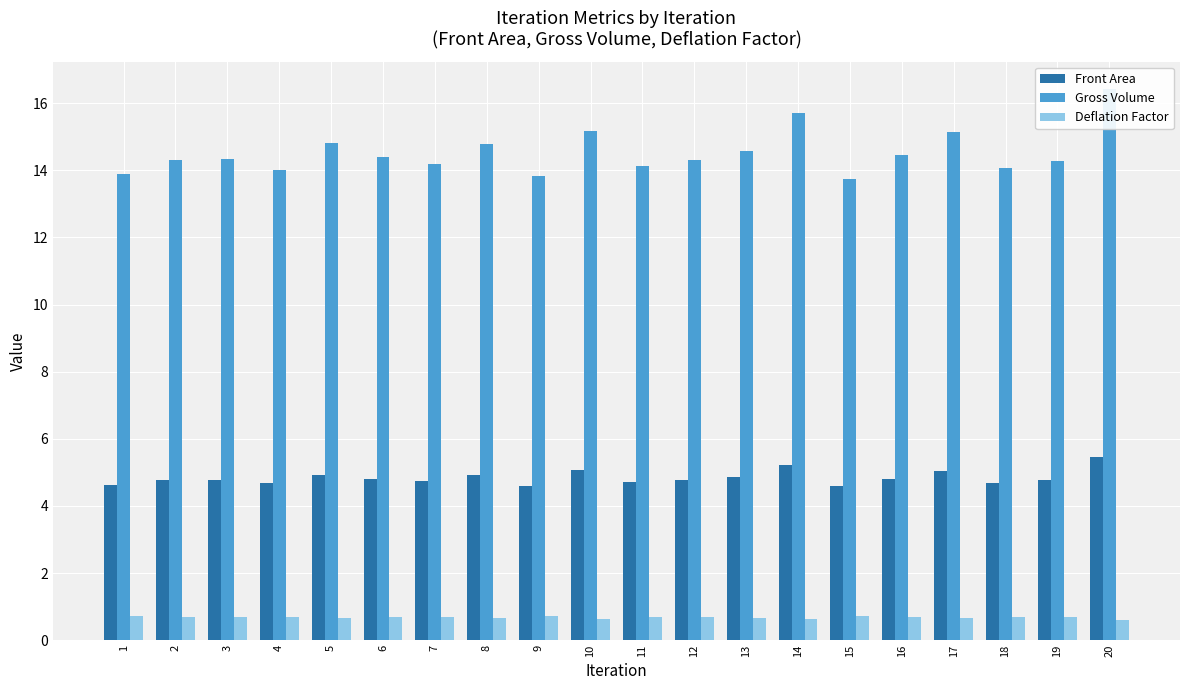

Which series has the widest spread of values?

Gross Volume